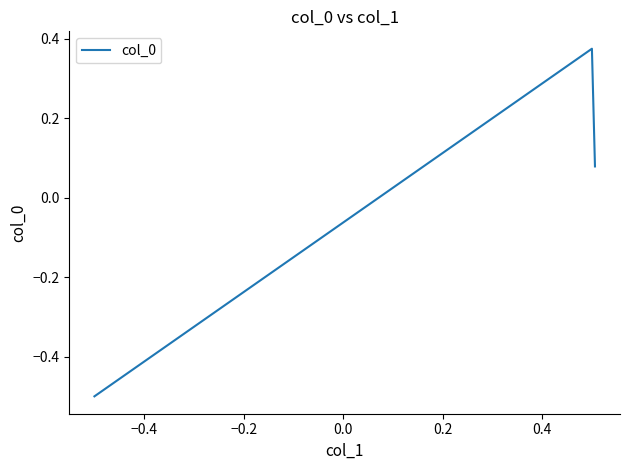

How many lines are shown in the chart?

1